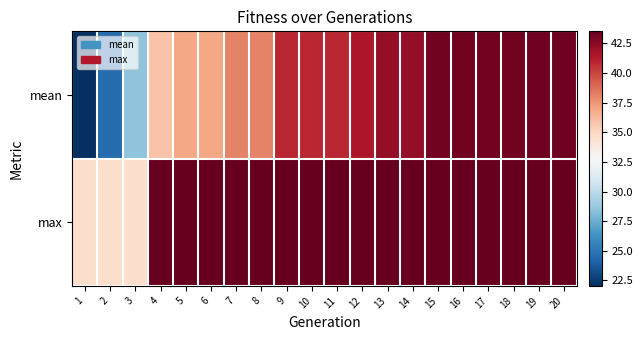

What is the spread (max minus min) of values at 14?

1.3